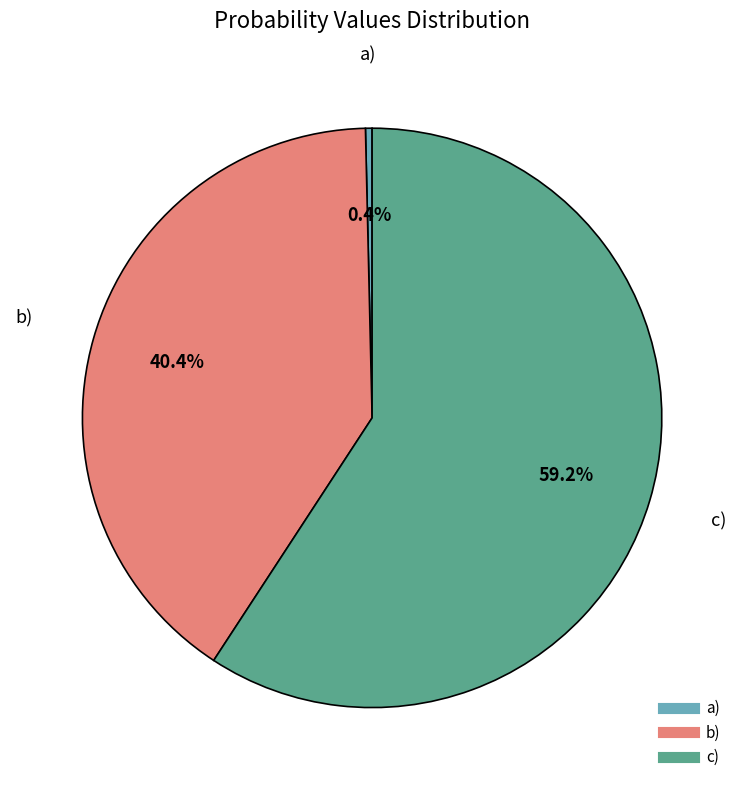

Which slice is the smallest?

a)